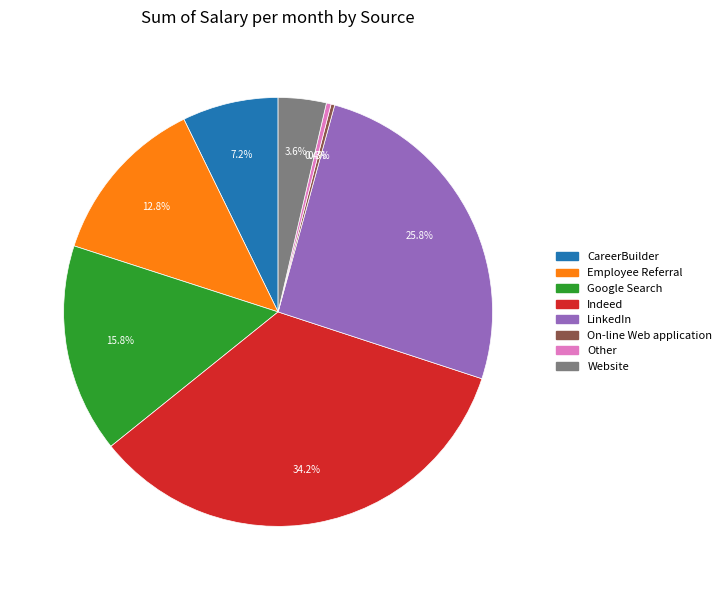

Which category has the biggest portion of the pie?

Indeed